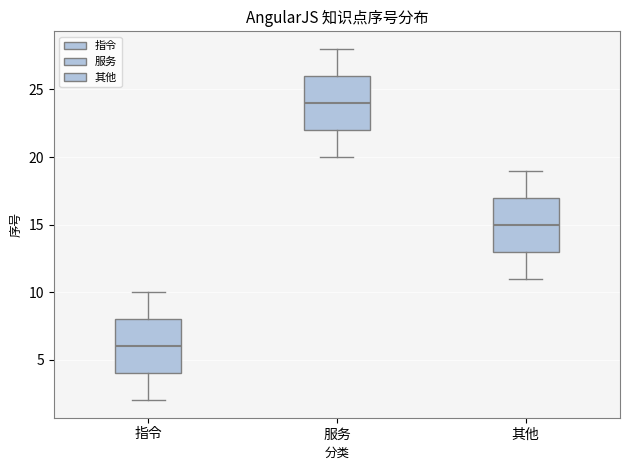

Where does the median line of the box for 指令 sit on the y-axis? The values are not printed on the chart, so give them approximately, as read against the axis.

6